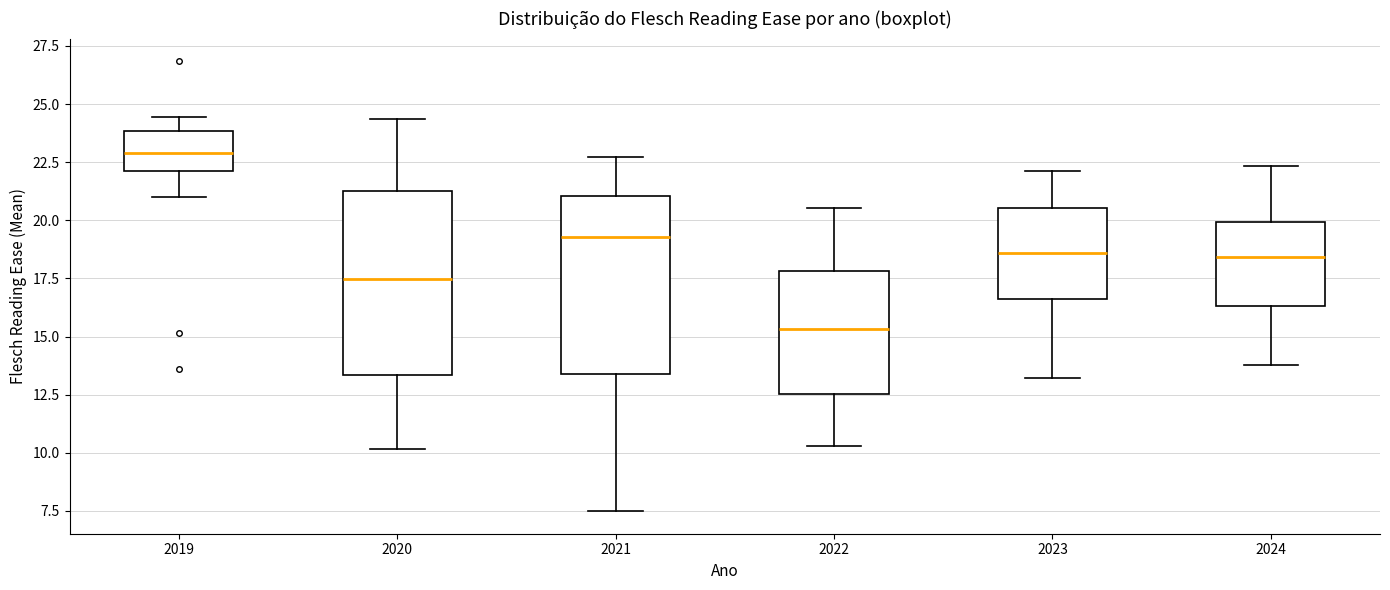

Reading left to right, read every box against the y-axis: the position of its median line, the range the box covers, and the ends of its whiskers. The values are not printed on the chart, so give them approximately, as read against the axis.

2019: median 23.0, box 22.0 to 24.0, whiskers 21.0 to 24.5
2020: median 17.5, box 13.5 to 21.5, whiskers 10.0 to 24.5
2021: median 19.5, box 13.5 to 21.0, whiskers 7.5 to 22.5
2022: median 15.5, box 12.5 to 18.0, whiskers 10.5 to 20.5
2023: median 18.5, box 16.5 to 20.5, whiskers 13.0 to 22.0
2024: median 18.5, box 16.5 to 20.0, whiskers 14.0 to 22.5